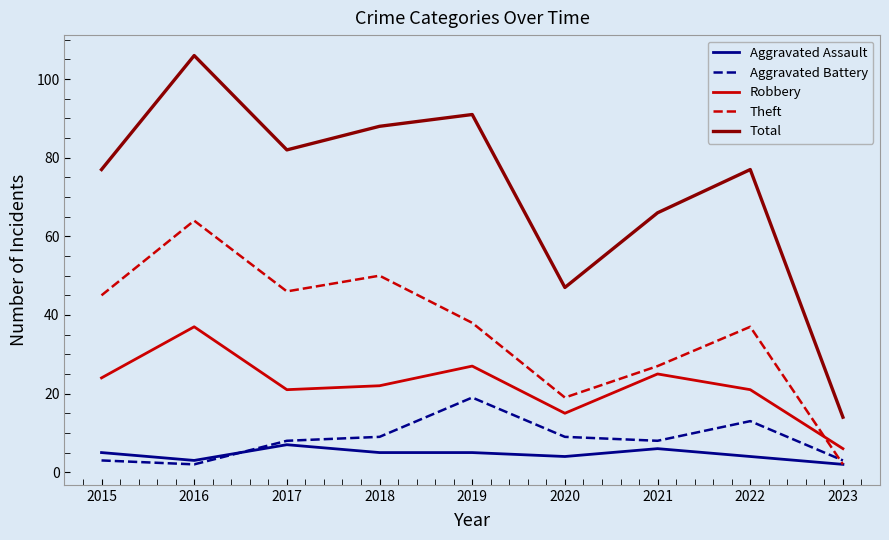

The value of Theft at 2015 is 45. True or false?

True